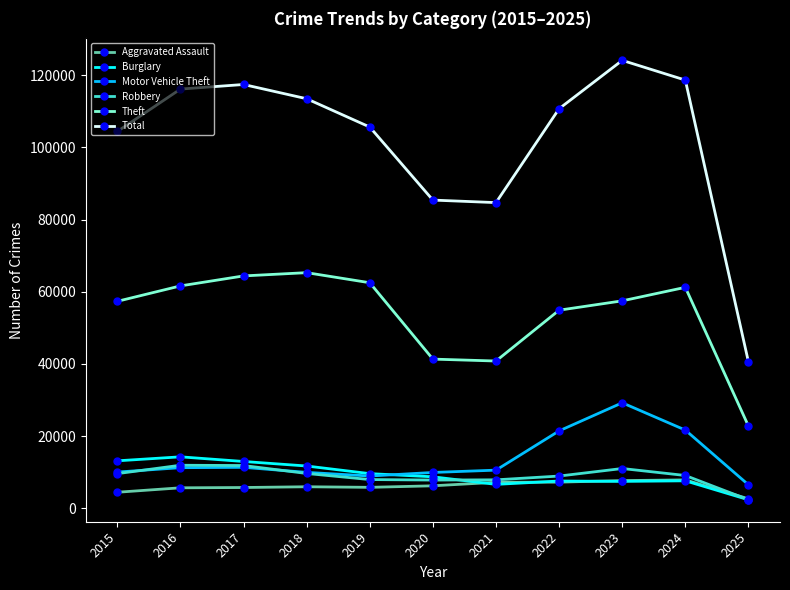

Which series has the largest total across all categories?

Total